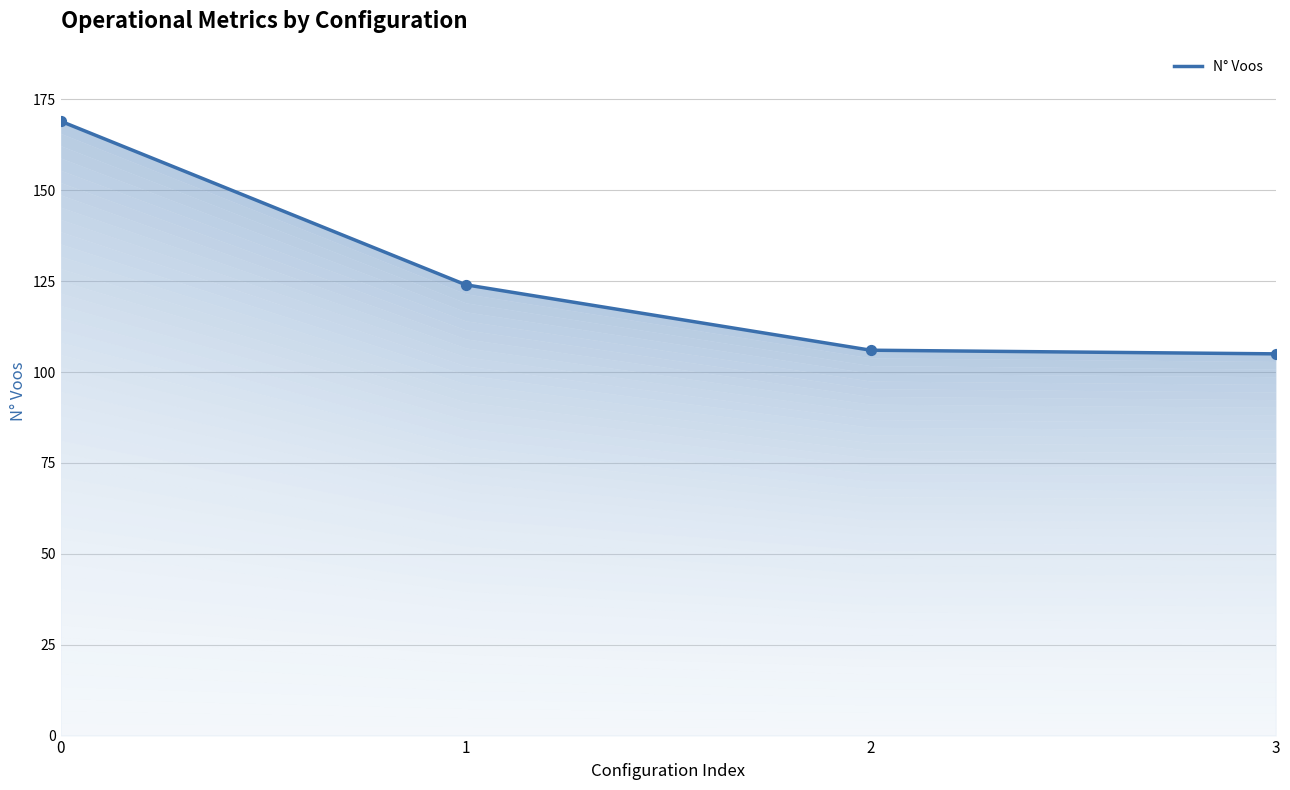

What is the change in value from 0 to 2?

-63